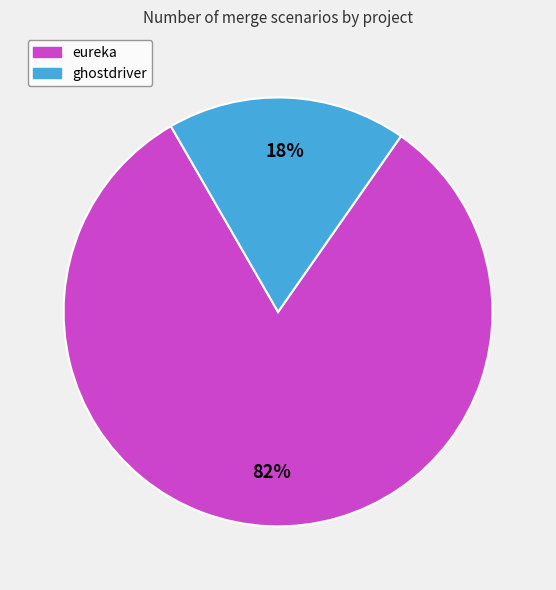

To the nearest percent, what is the combined percentage of eureka and ghostdriver?

100%